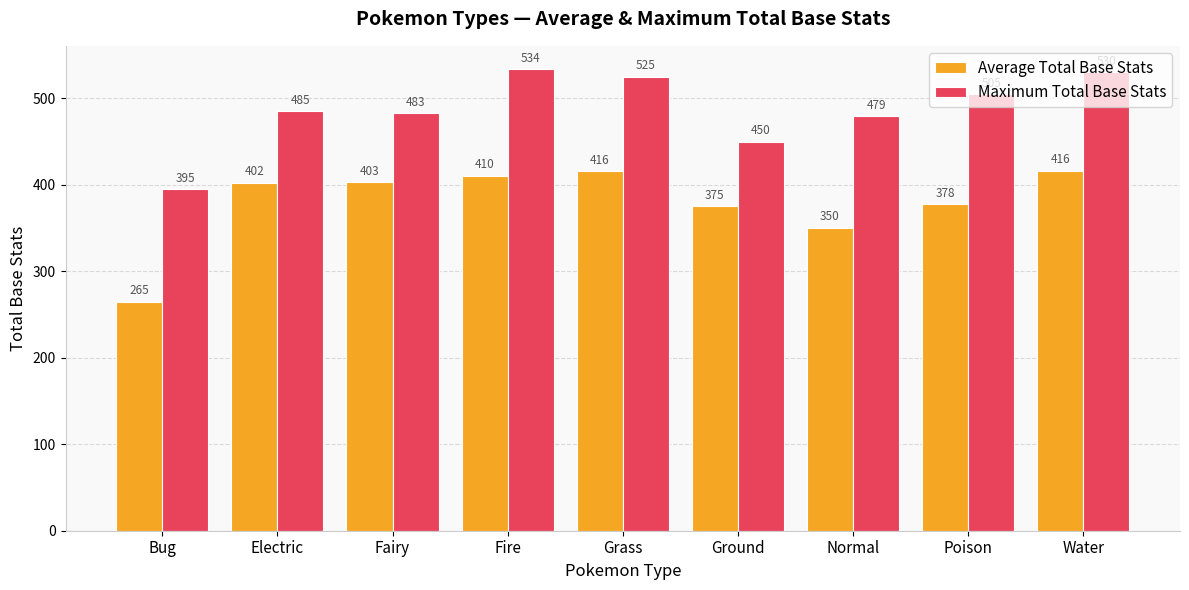

What is the label of the 6th bar from the right?

Fire